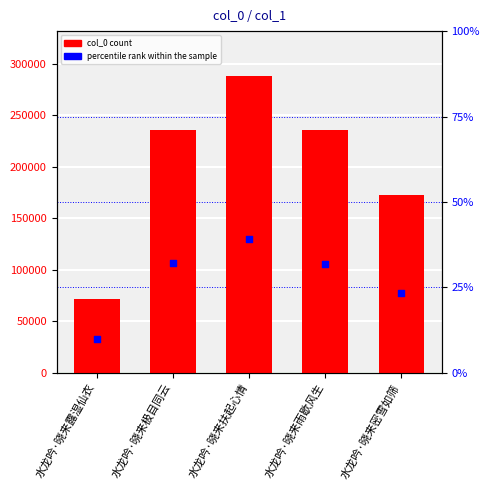

At how many categories does at least one series exceed 100669?

4